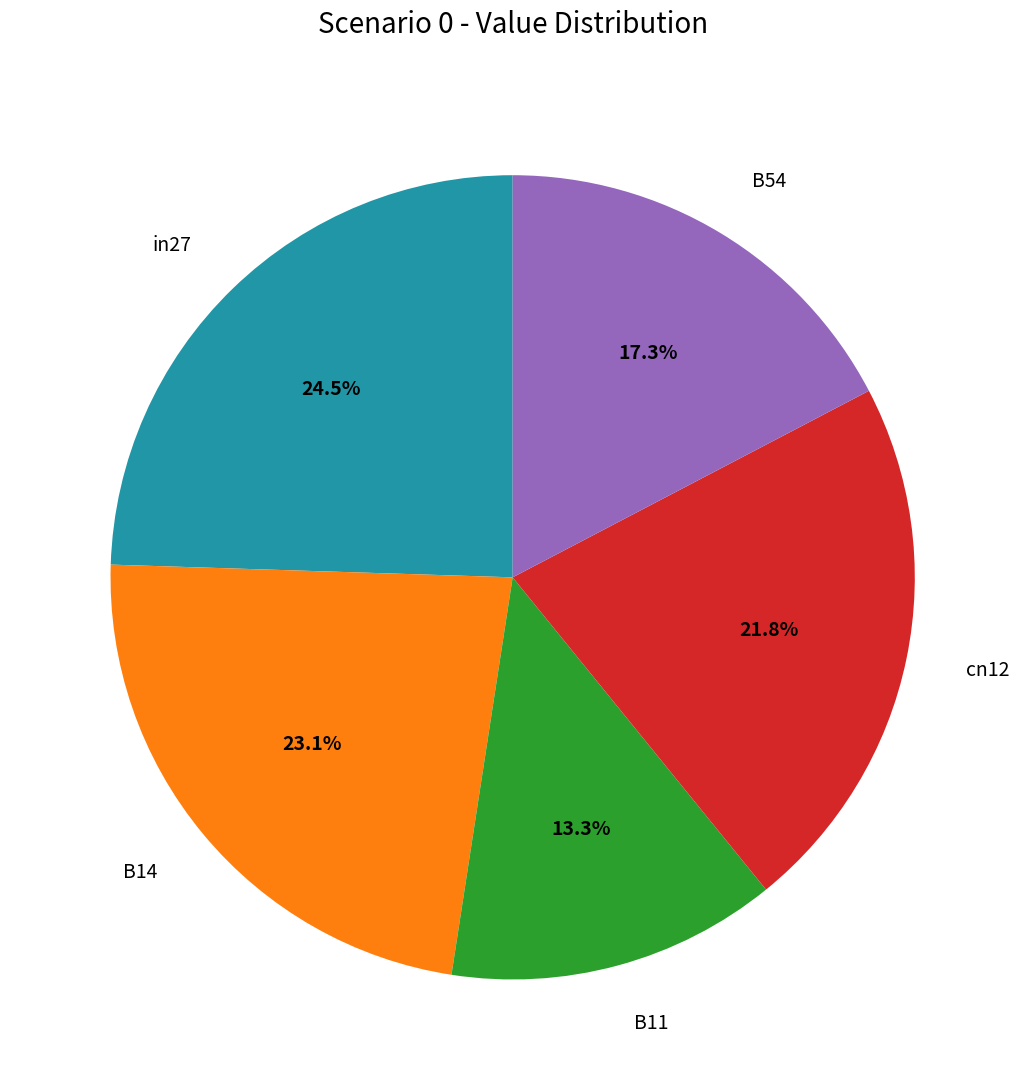

How much of the chart is everything except B14?

76.9%